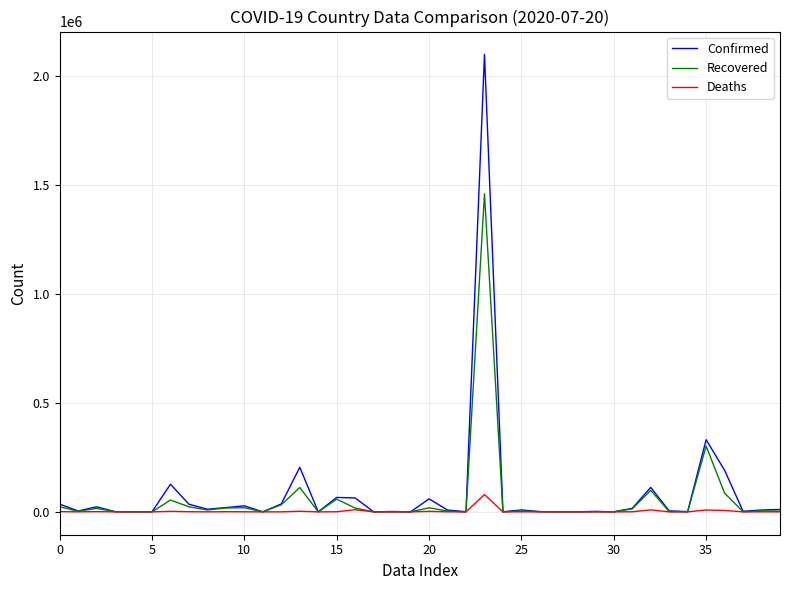

List the series in order of their peak value, lowest first.

Deaths, Recovered, Confirmed